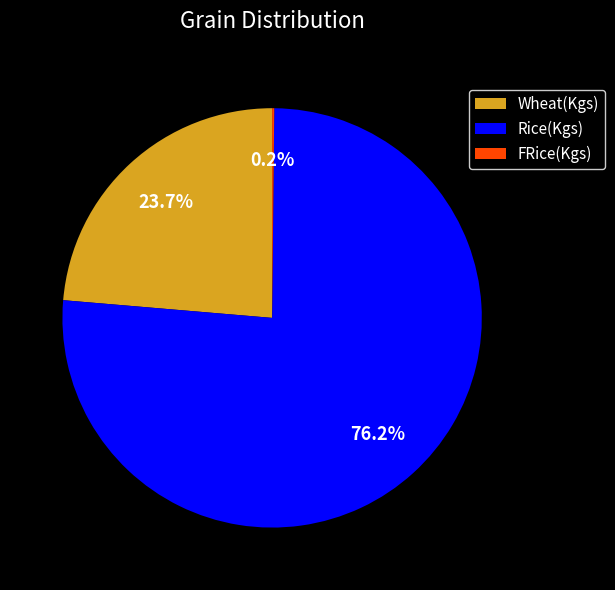

Which has a higher value, Rice(Kgs) or Wheat(Kgs)?

Rice(Kgs)